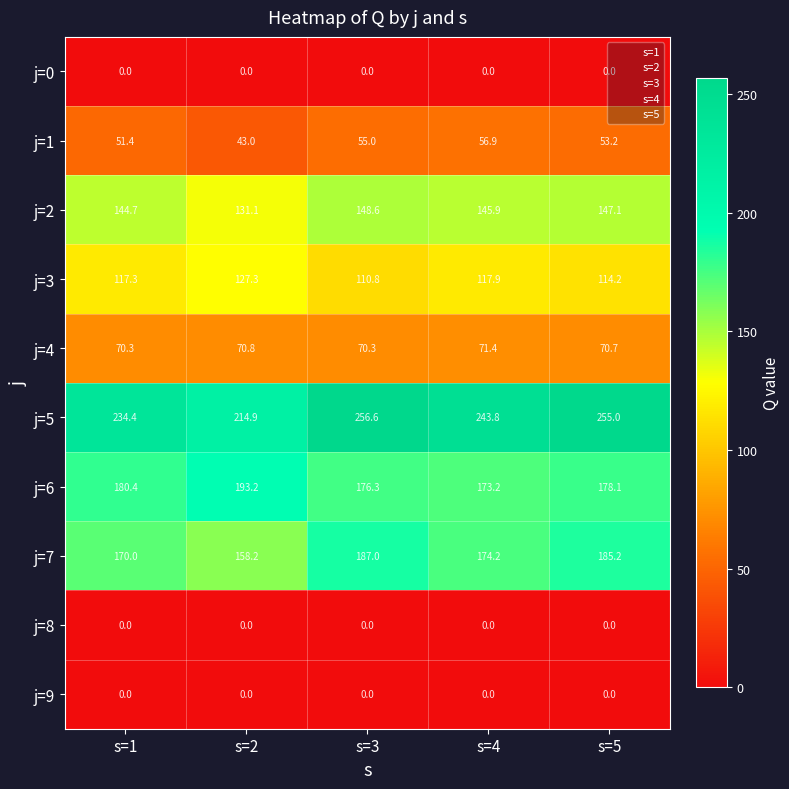

Is it true that j=5 equals 243.8 at s=4?

True